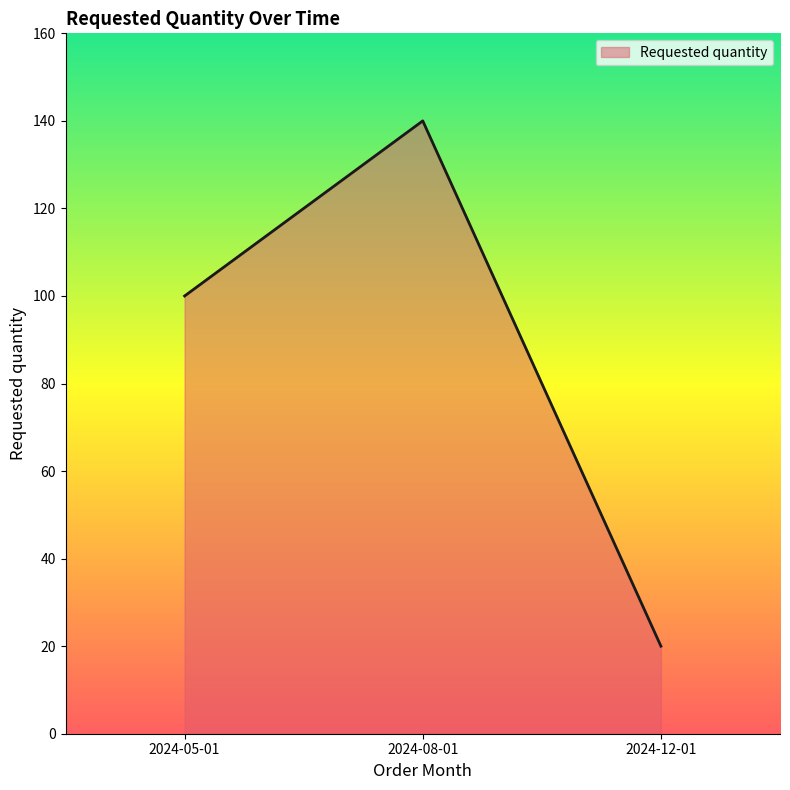

What is the sum of all values?

260